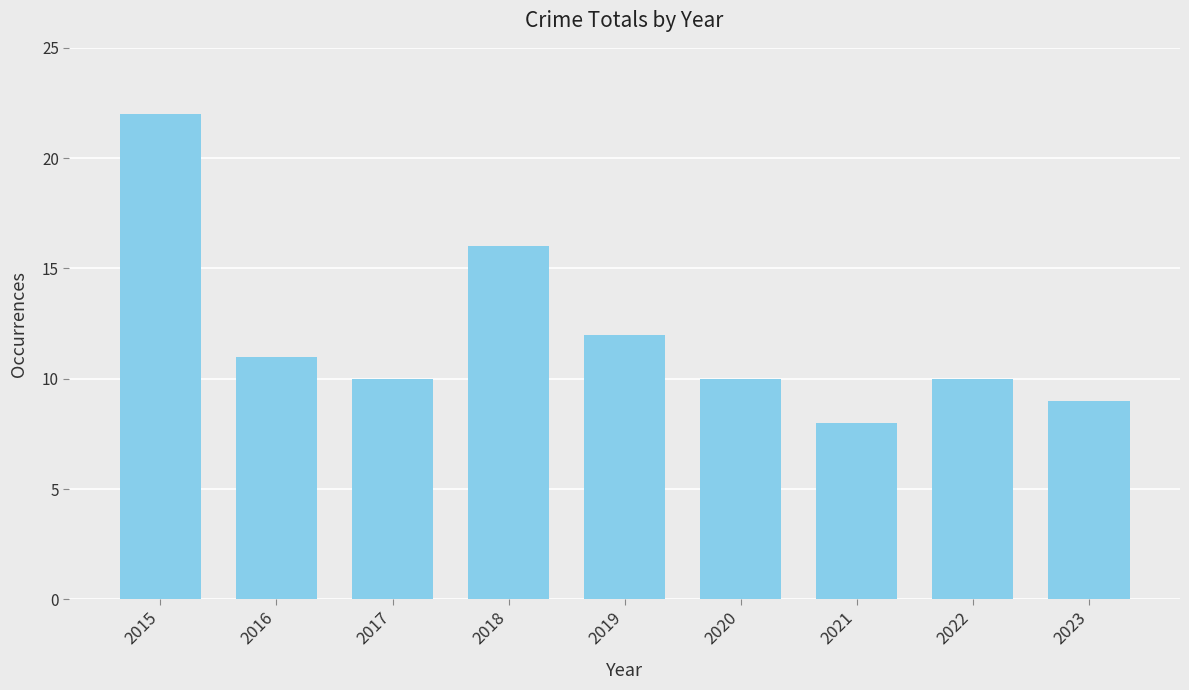

True or false: the data shows 7 at 2016.

False